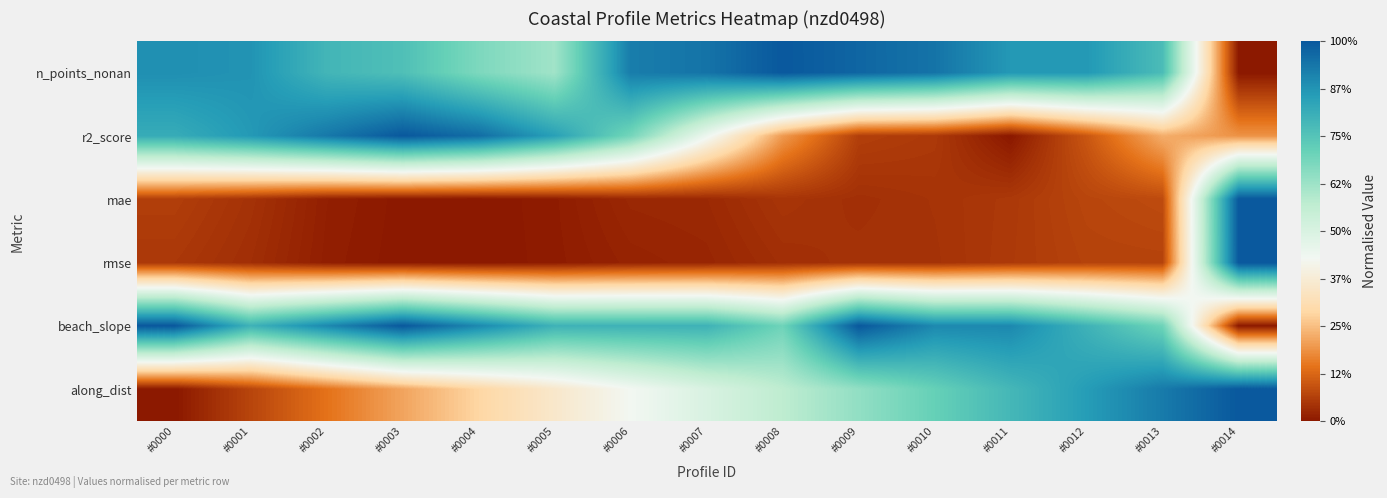

How many distinct data groups are displayed?

6